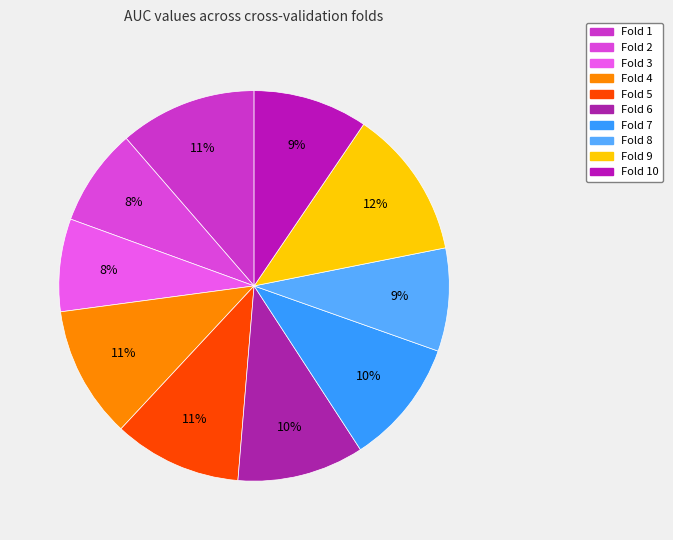

Which category has the smallest portion of the pie?

Fold 3